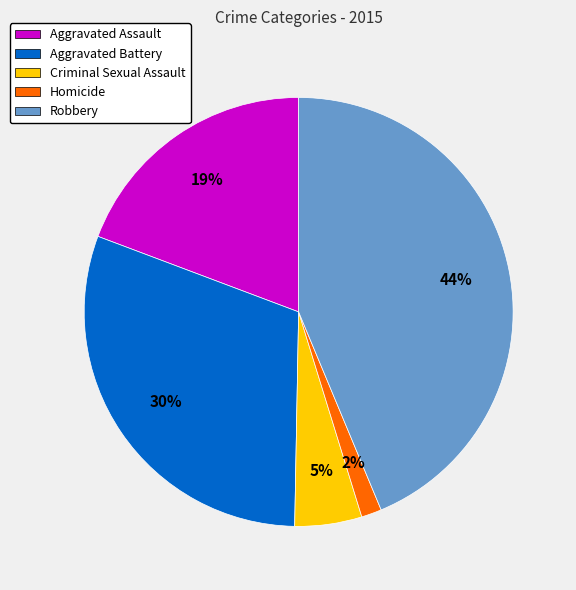

Which slice is the smallest?

Homicide